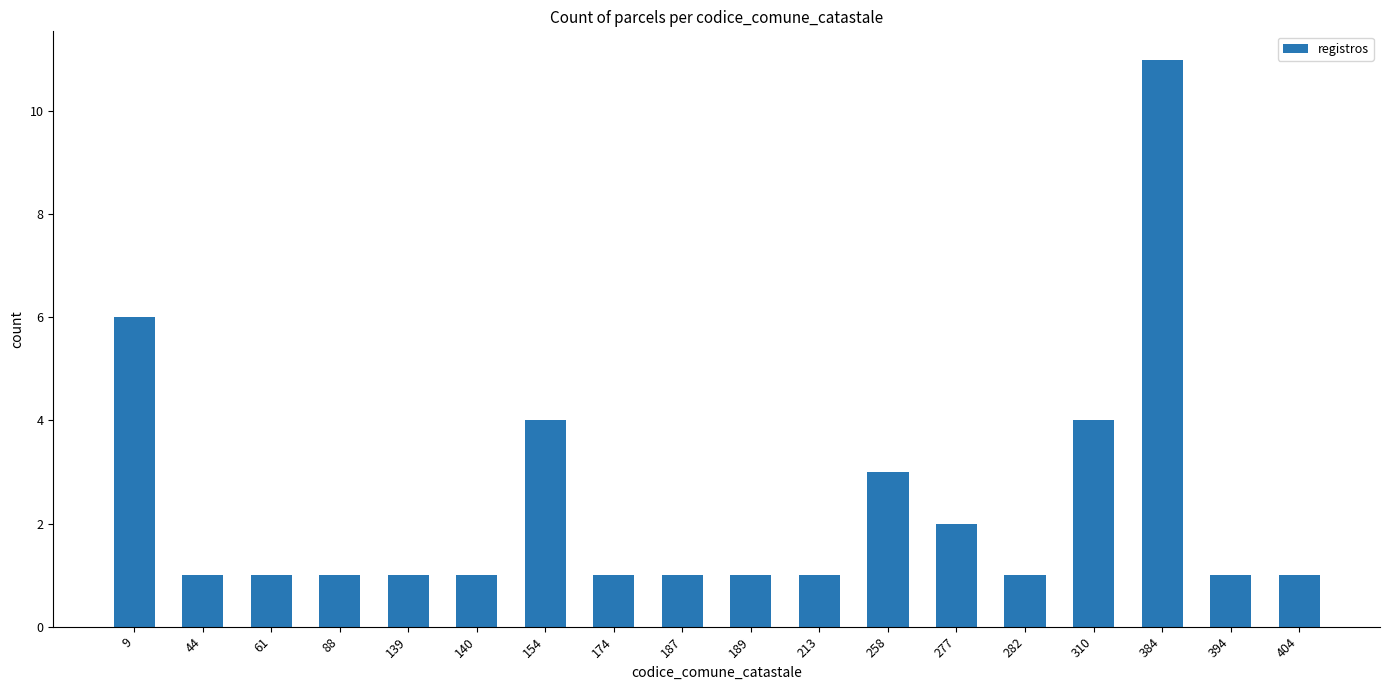

The value at 384 is 11. True or false?

True